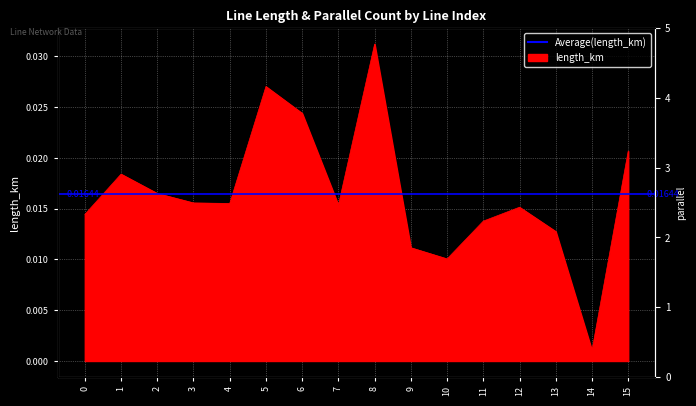

Rank the categories by value from highest to lowest.

8, 5, 6, 15, 1, 2, 3, 4, 7, 12, 0, 11, 13, 9, 10, 14